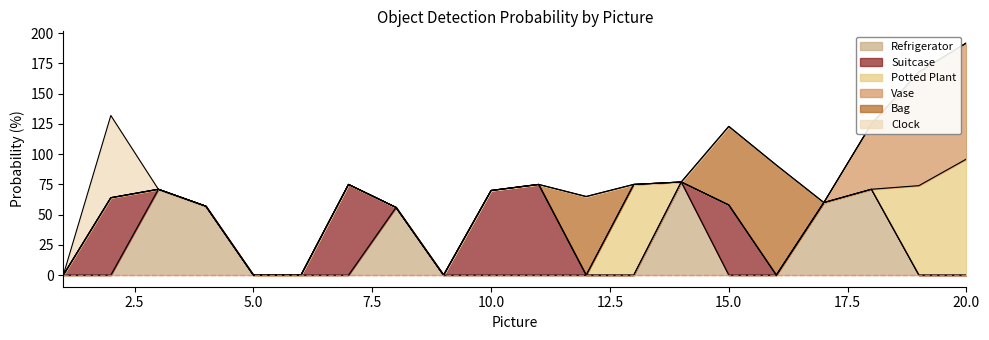

The Clock series shows 0 at 13. True or false?

True